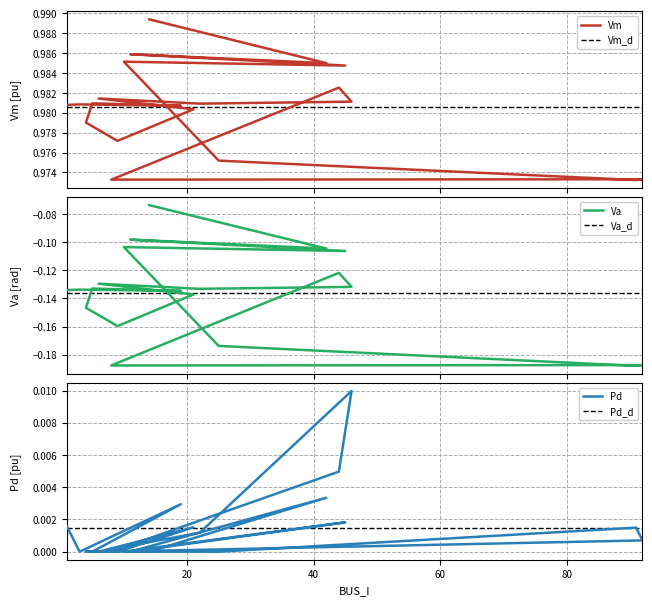

At which category is the sum across all series the highest?

14